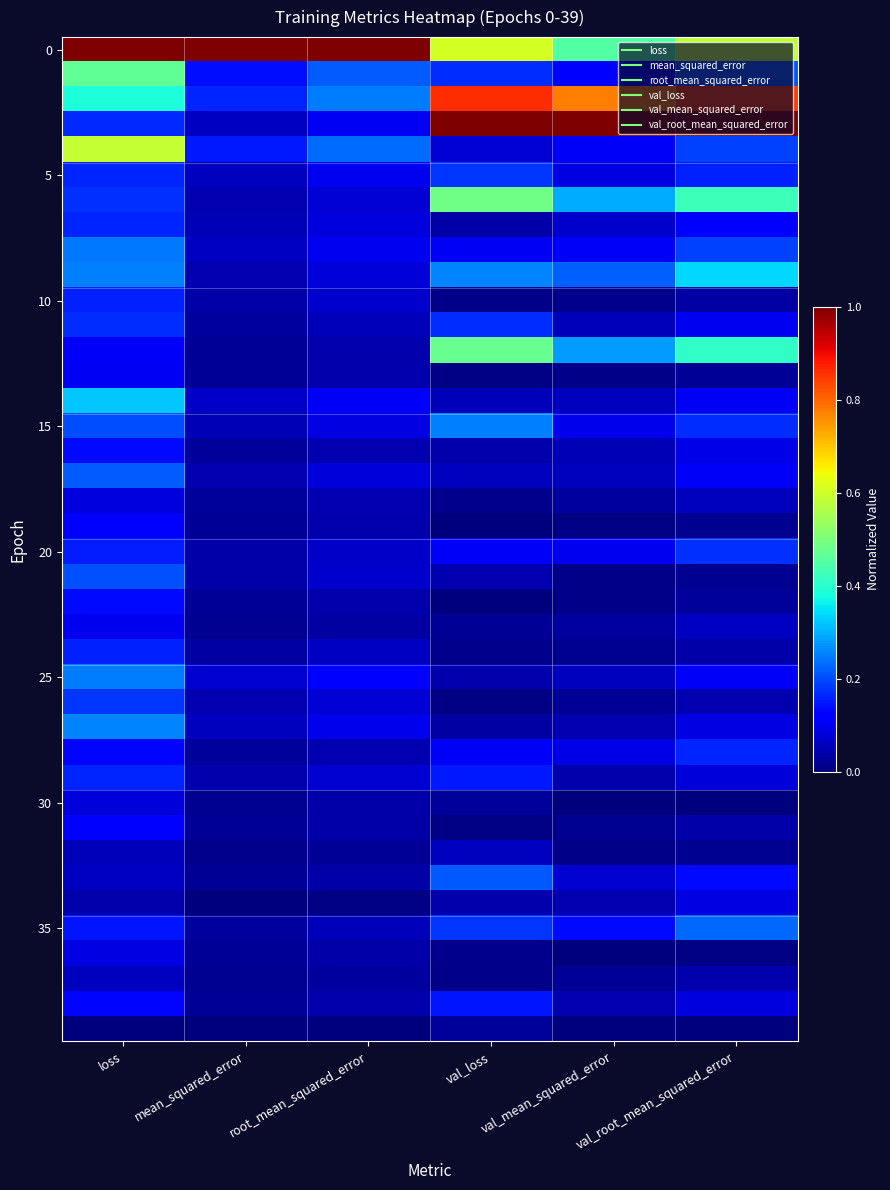

What is the total value across all series at root_mean_squared_error?

3.8